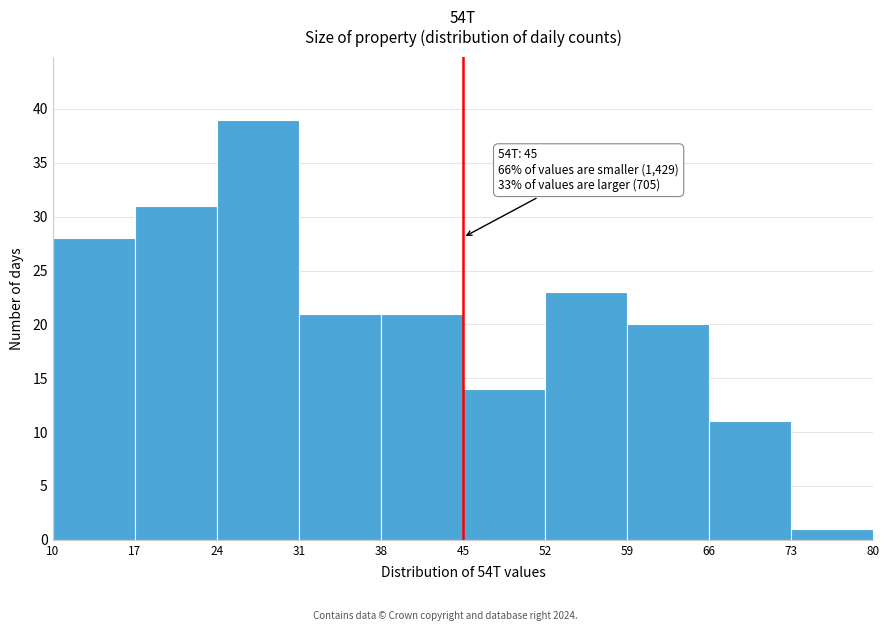

Over which range of the x-axis is the bar tallest?

24 to 31